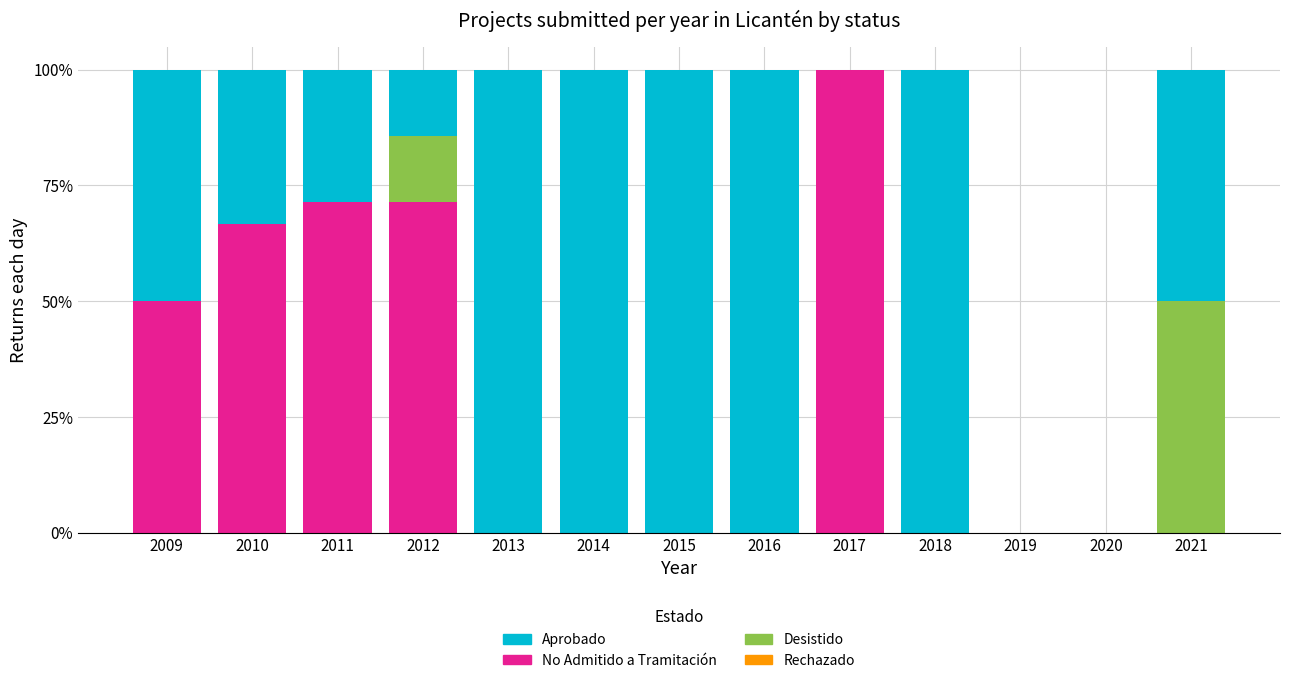

What is the highest value of the No Admitido a Tramitación series?

100.0